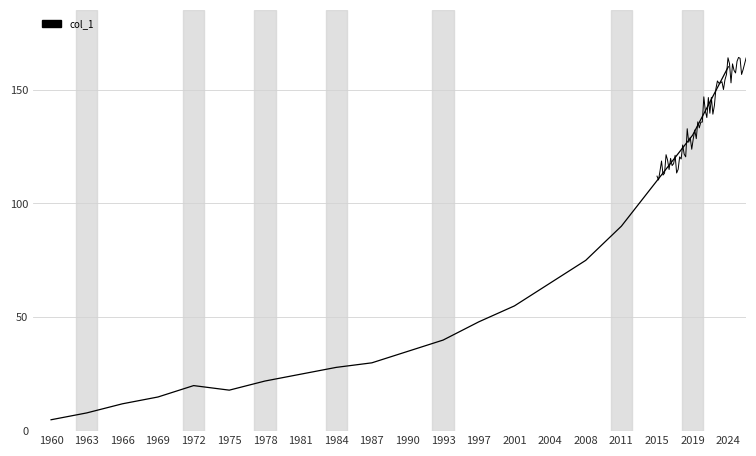

Is it true that the value at 1984 is 40?

False